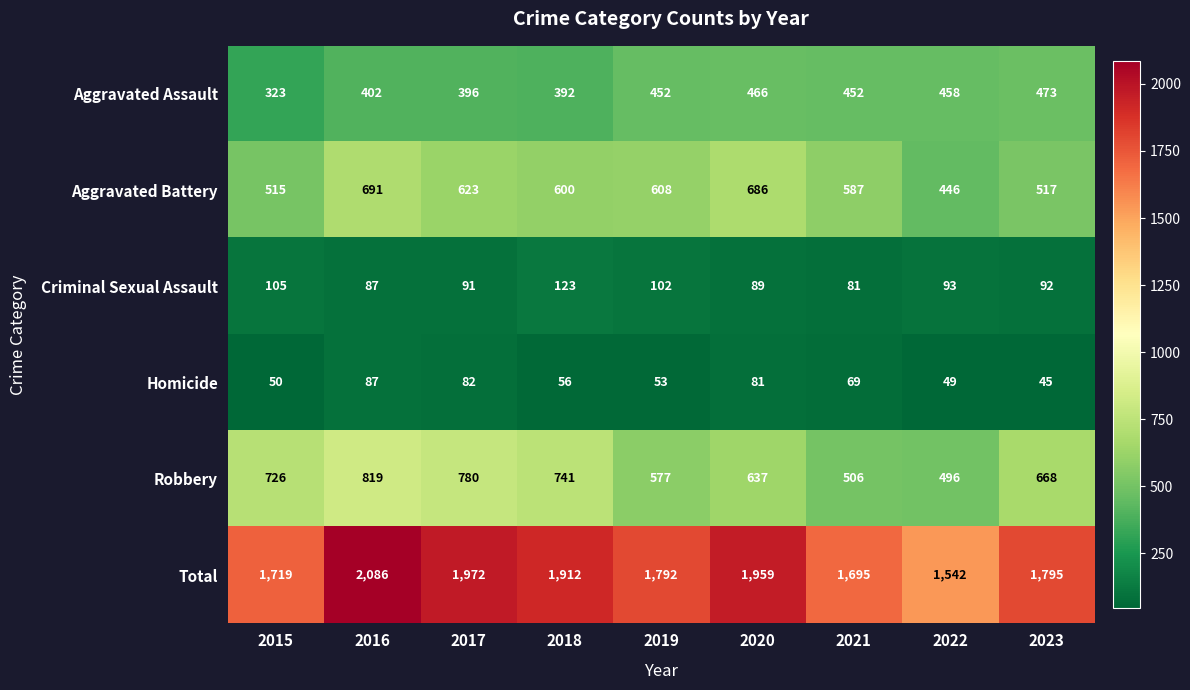

Where is Aggravated Battery nearest to the value 568?

2021